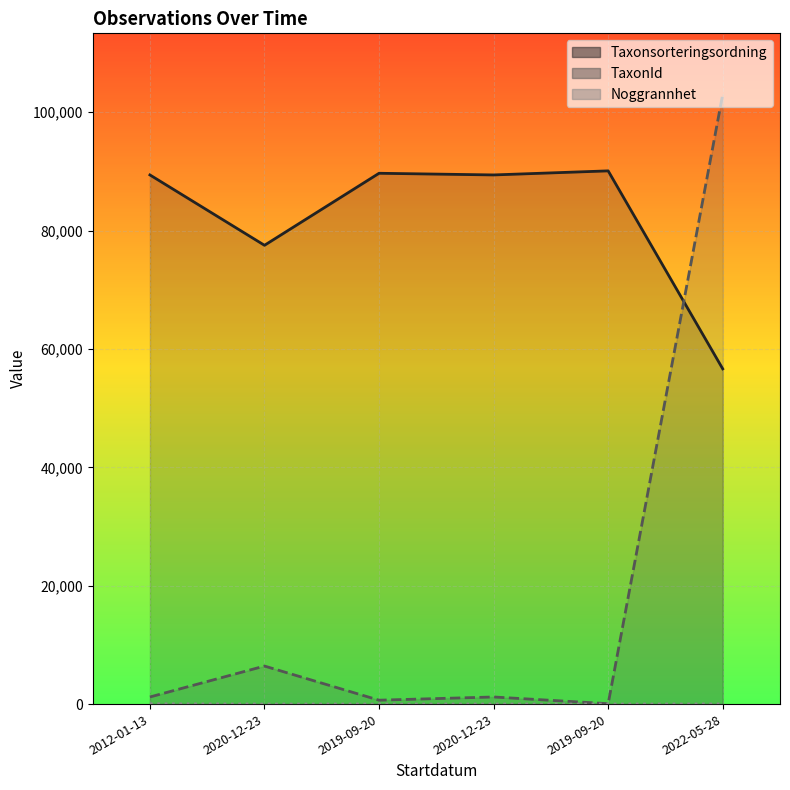

What is the sum of all Taxonsorteringsordning values?

492674